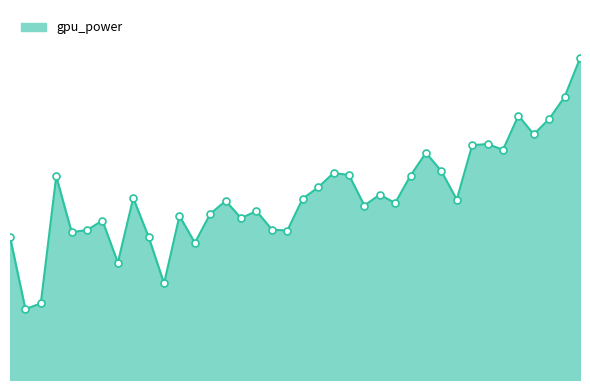

Is this an area chart (filled region under the line)?

Yes